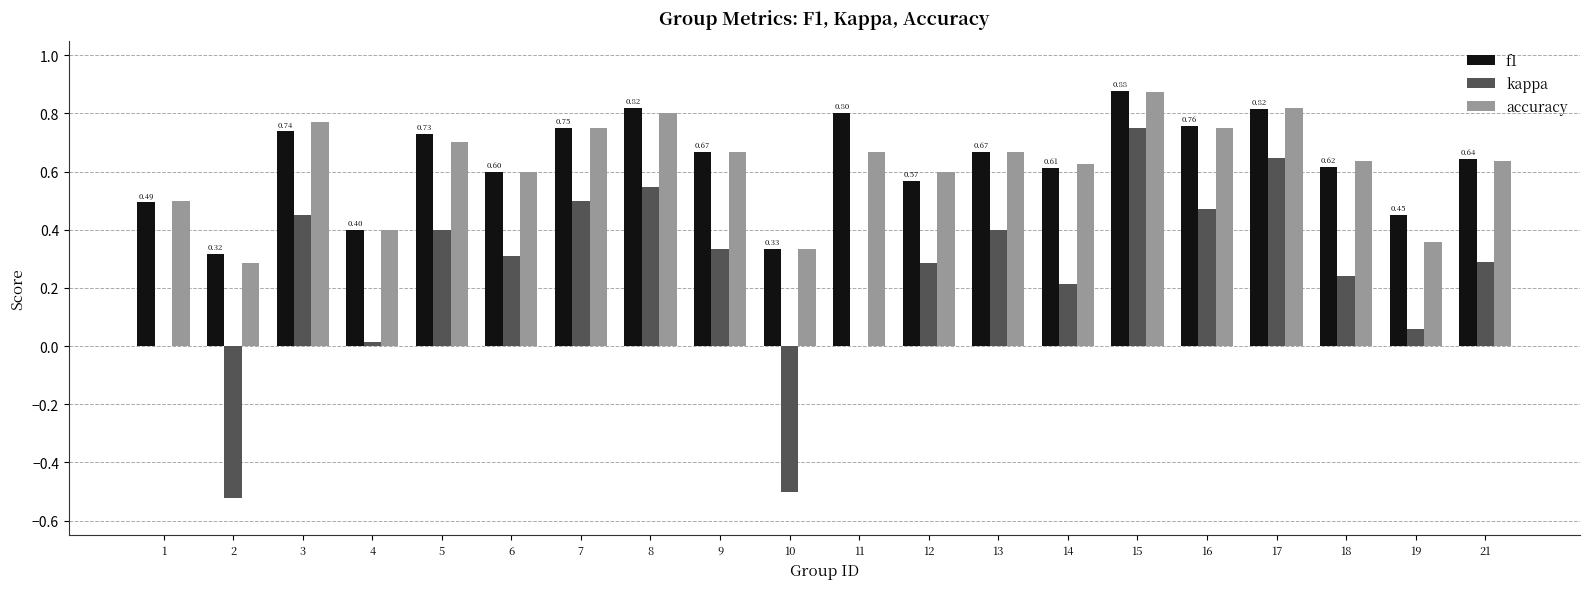

What is the sum of all accuracy values?

12.4